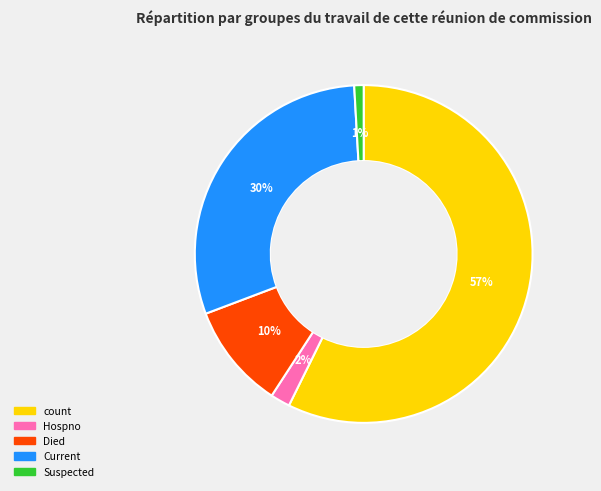

Is there a majority slice in this chart?

Yes